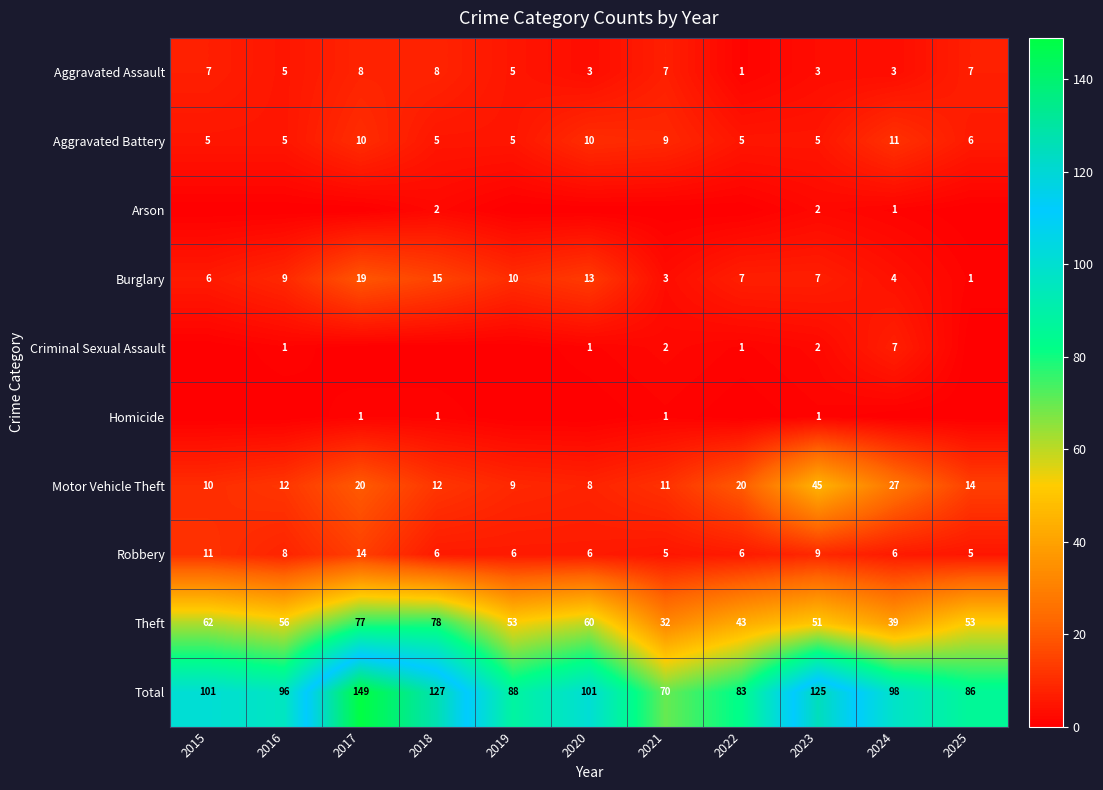

At which category does the chart reach its peak across all series?

2017